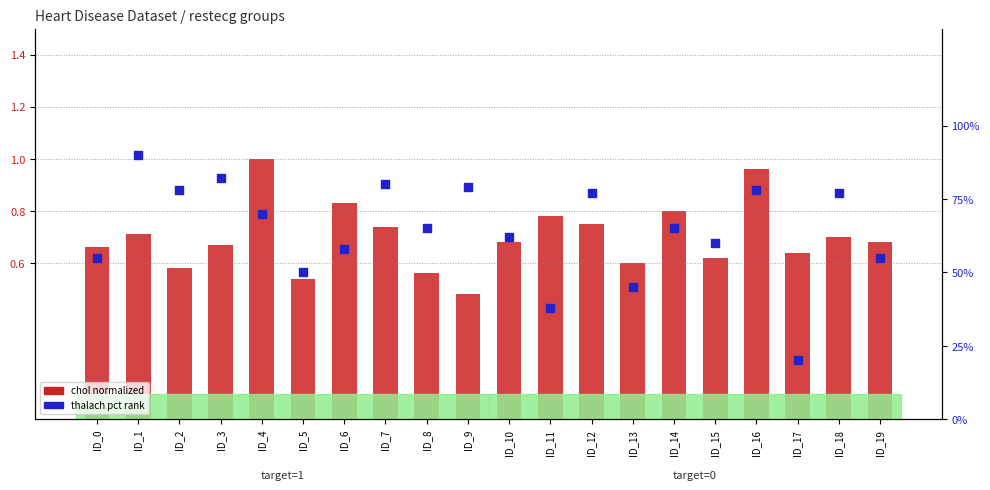

What are all the series names shown in the legend?

chol normalized, thalach pct rank